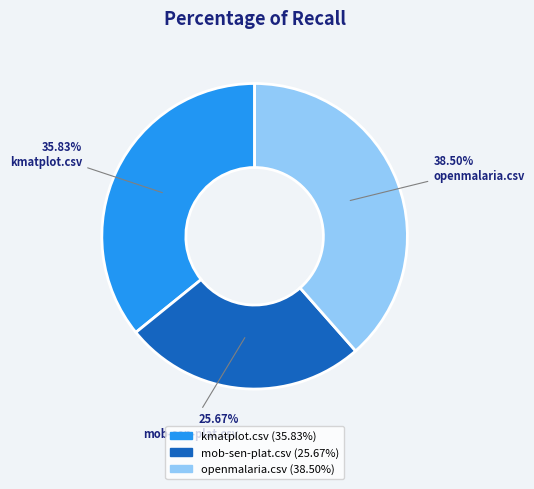

Do openmalaria.csv and mob-sen-plat.csv together represent more than half of the pie?

Yes